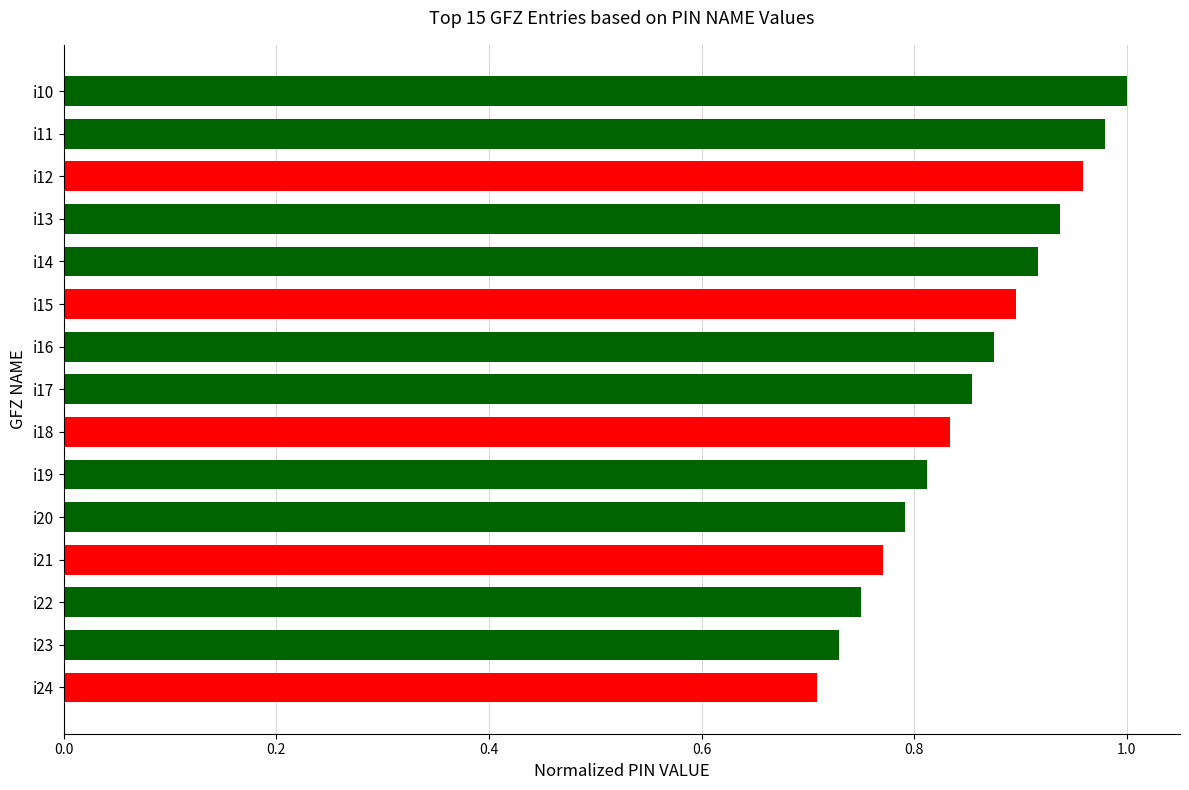

Rank the categories by value from highest to lowest.

i10, i11, i12, i13, i14, i15, i16, i17, i18, i19, i20, i21, i22, i23, i24